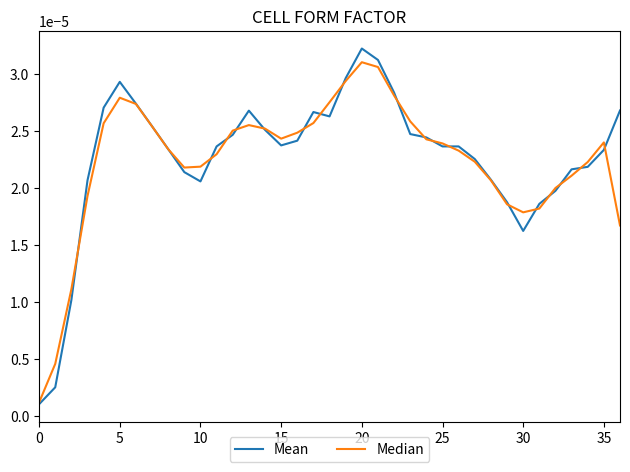

Which series has the largest range (max minus min)?

Mean